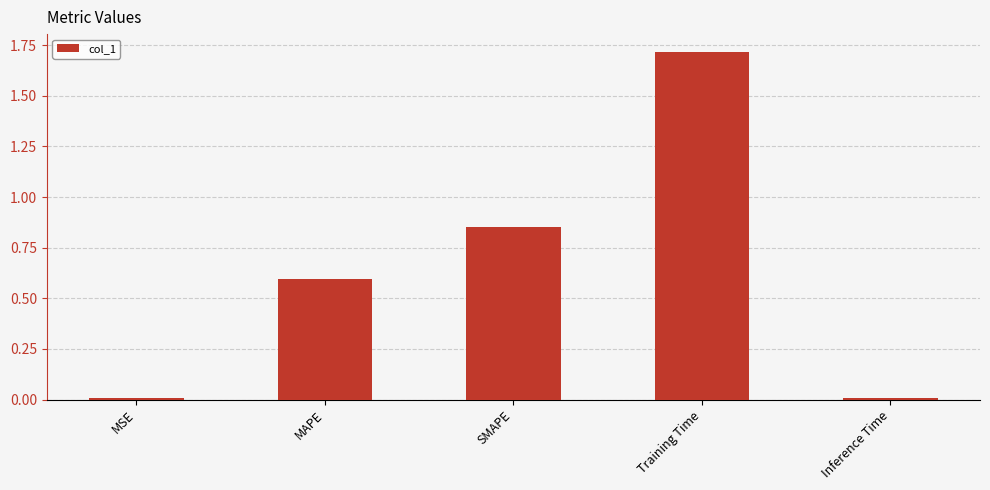

What value does the data have at MAPE?

0.6